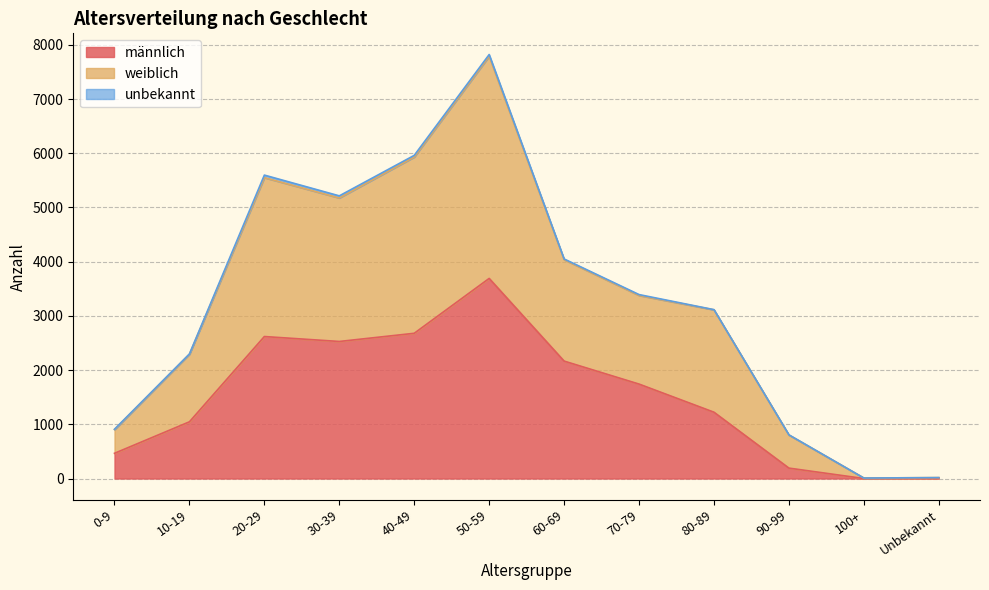

At which category is the sum across all series the highest?

50-59